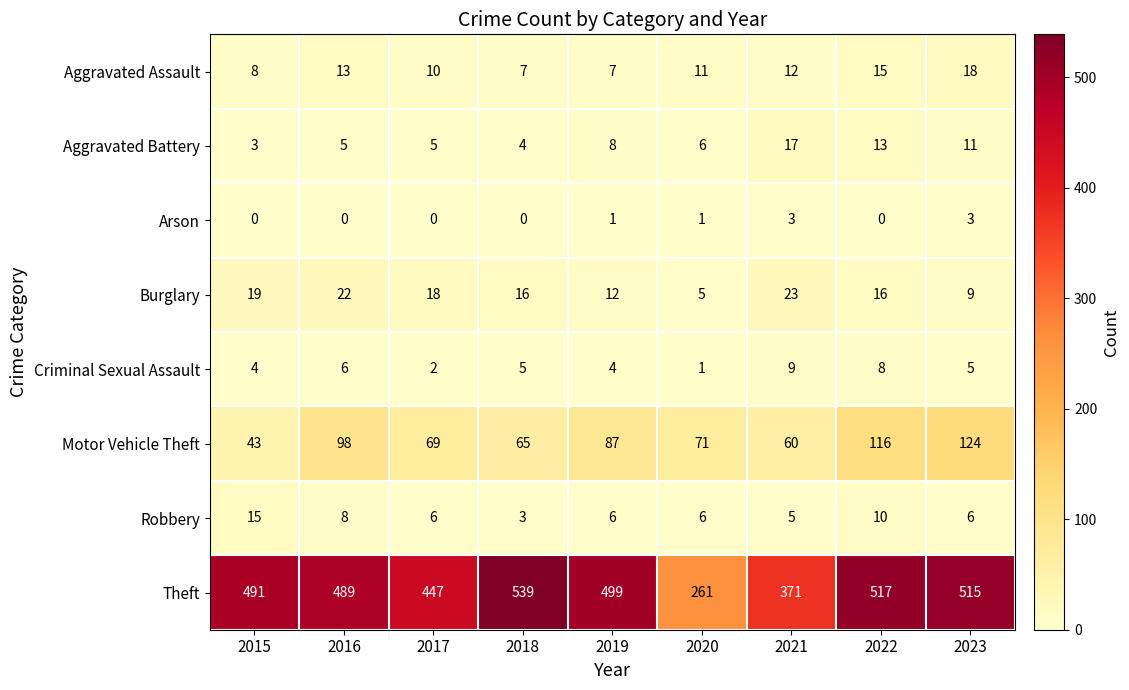

What is the maximum value shown in the chart?

539